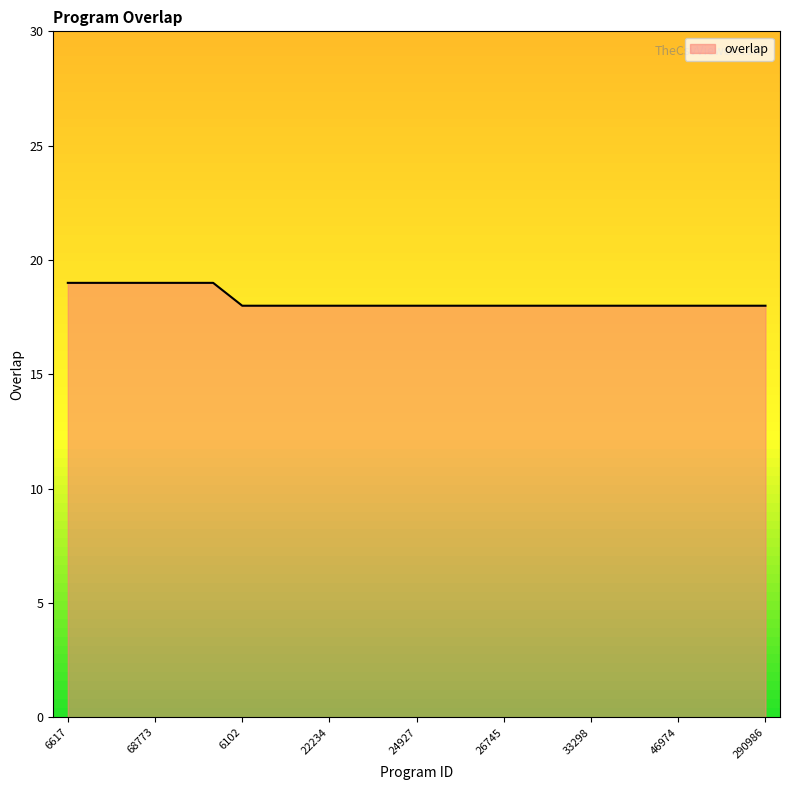

What is the maximum value shown in the chart?

19